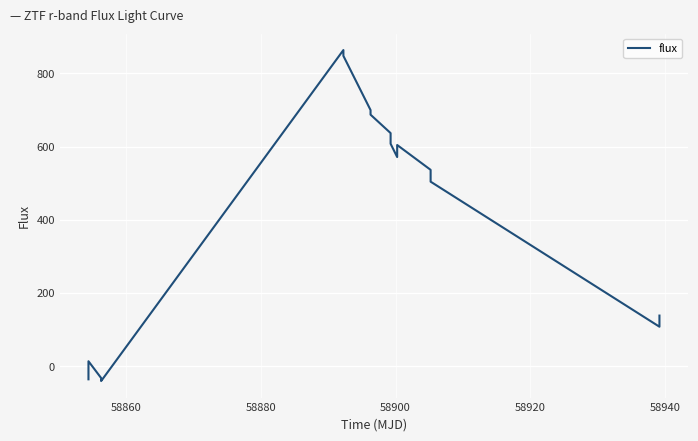

What is the difference between the maximum and minimum values?

904.9